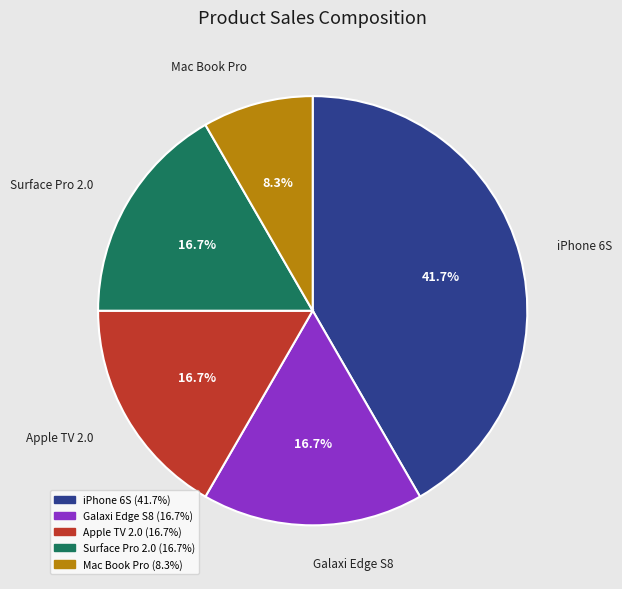

Is there any slice that represents more than half of the pie?

No